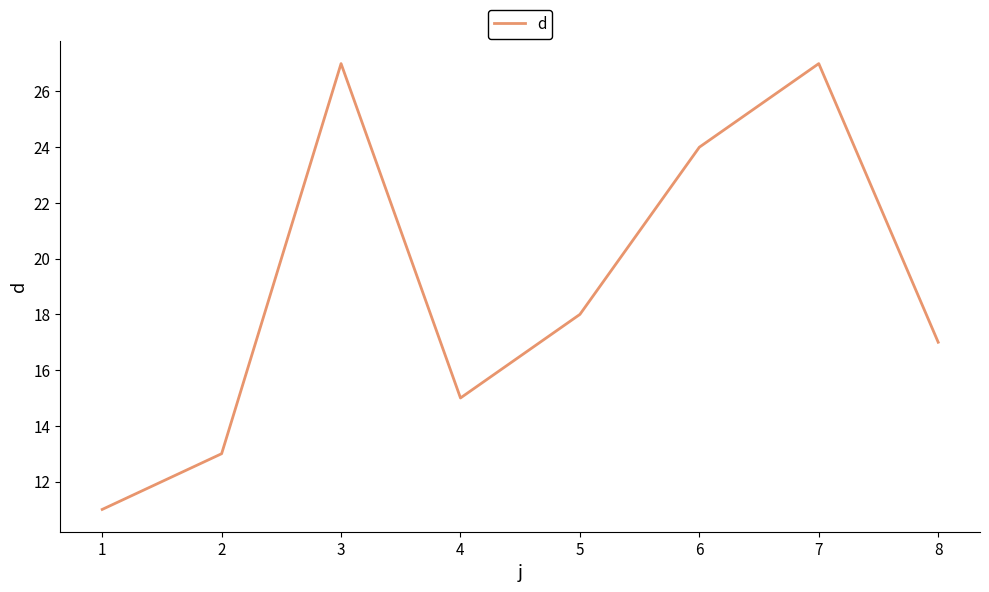

What is the change in value from 5 to 6?

+6